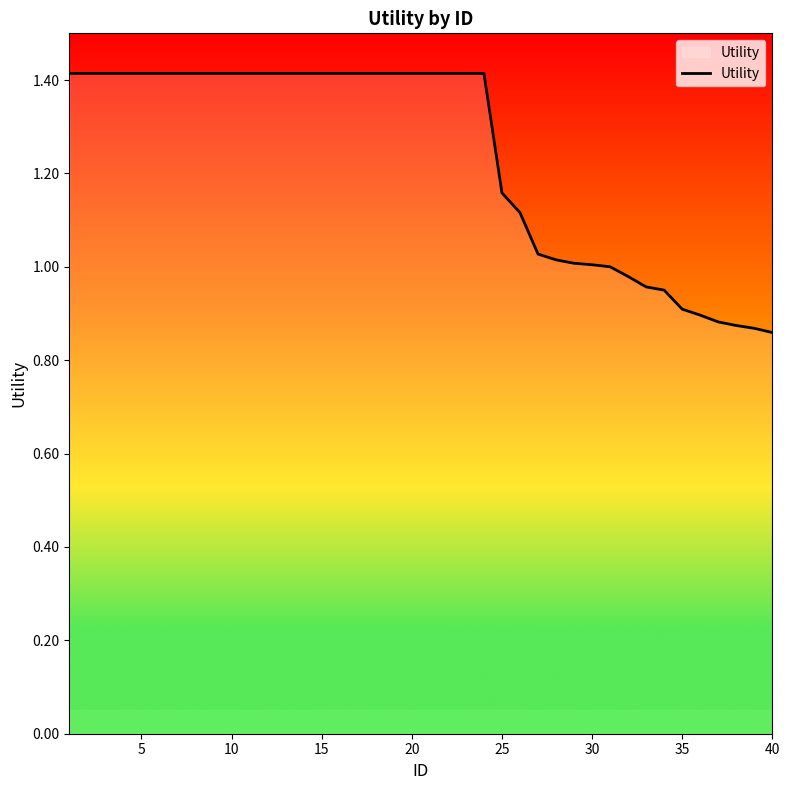

What is the difference between the maximum and minimum values?

0.6